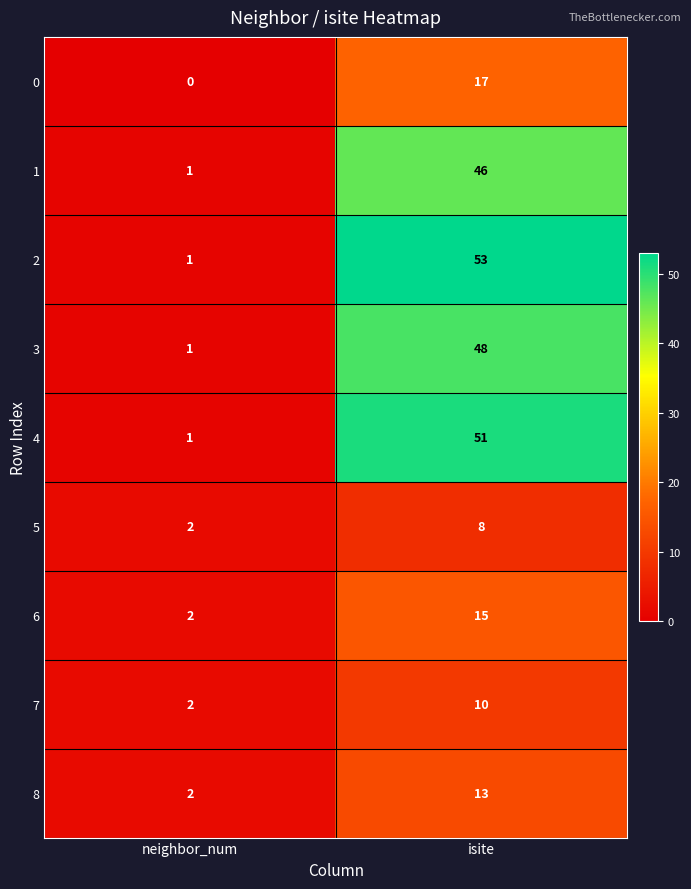

Which series has the largest range (max minus min)?

2